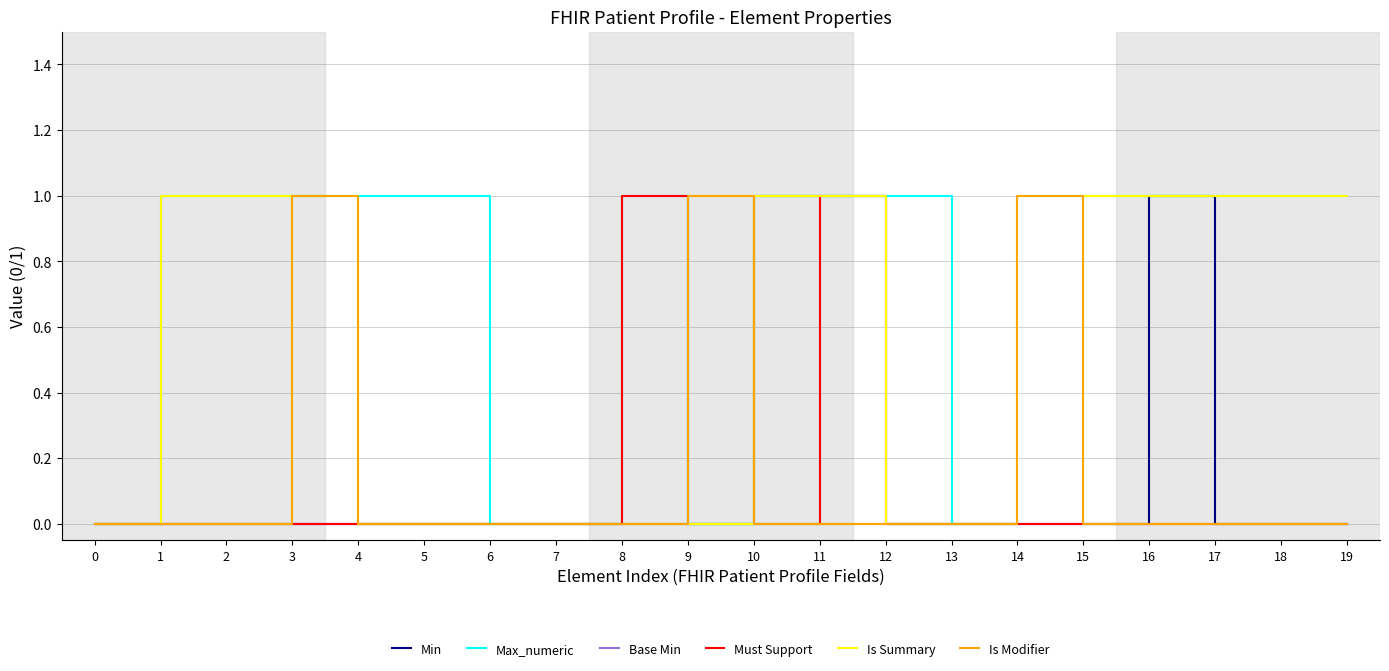

Reading left to right, what are all the values shown in this chart?

Min: 0=0	1=0	2=0	3=0	4=0	5=0	6=0	7=0	8=0	9=0	10=1	11=1	12=0	13=0	14=0	15=0	16=1	17=0	18=0	19=0
Max_numeric: 0=0	1=1	2=1	3=1	4=1	5=1	6=0	7=0	8=1	9=0	10=0	11=1	12=1	13=0	14=1	15=1	16=1	17=1	18=1	19=1
Base Min: 0=0	1=0	2=0	3=0	4=0	5=0	6=0	7=0	8=0	9=0	10=0	11=0	12=0	13=0	14=0	15=0	16=0	17=0	18=0	19=0
Must Support: 0=0	1=0	2=0	3=0	4=0	5=0	6=0	7=0	8=1	9=0	10=0	11=1	12=0	13=0	14=0	15=0	16=0	17=0	18=0	19=0
Is Summary: 0=0	1=1	2=1	3=1	4=0	5=0	6=0	7=0	8=0	9=0	10=1	11=1	12=0	13=0	14=1	15=1	16=1	17=1	18=1	19=1
Is Modifier: 0=0	1=0	2=0	3=1	4=0	5=0	6=0	7=0	8=0	9=1	10=0	11=0	12=0	13=0	14=1	15=0	16=0	17=0	18=0	19=0